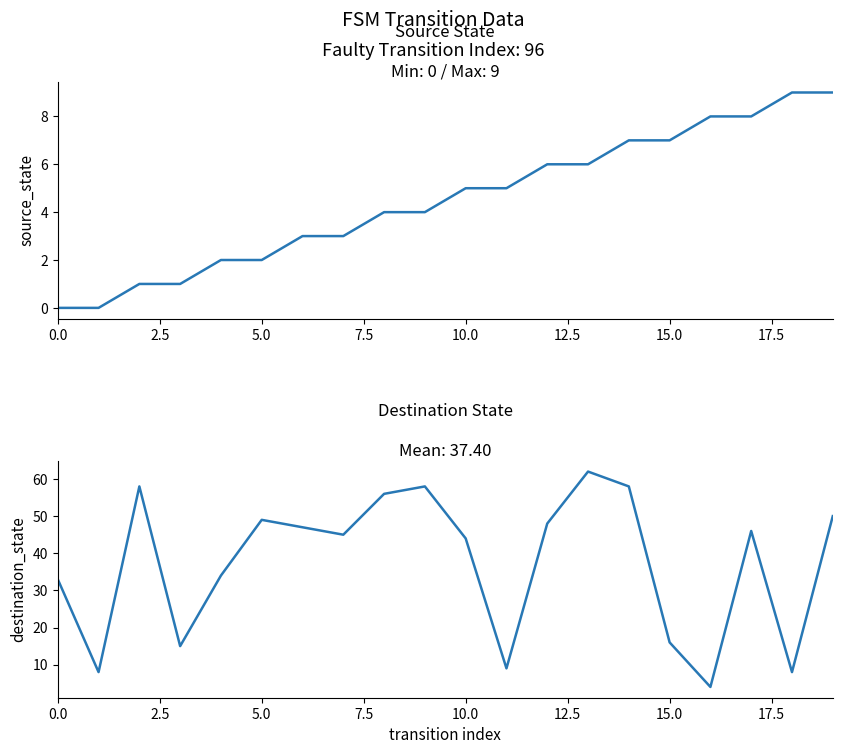

True or false: destination_state has a value of 5 at 2.5.

False